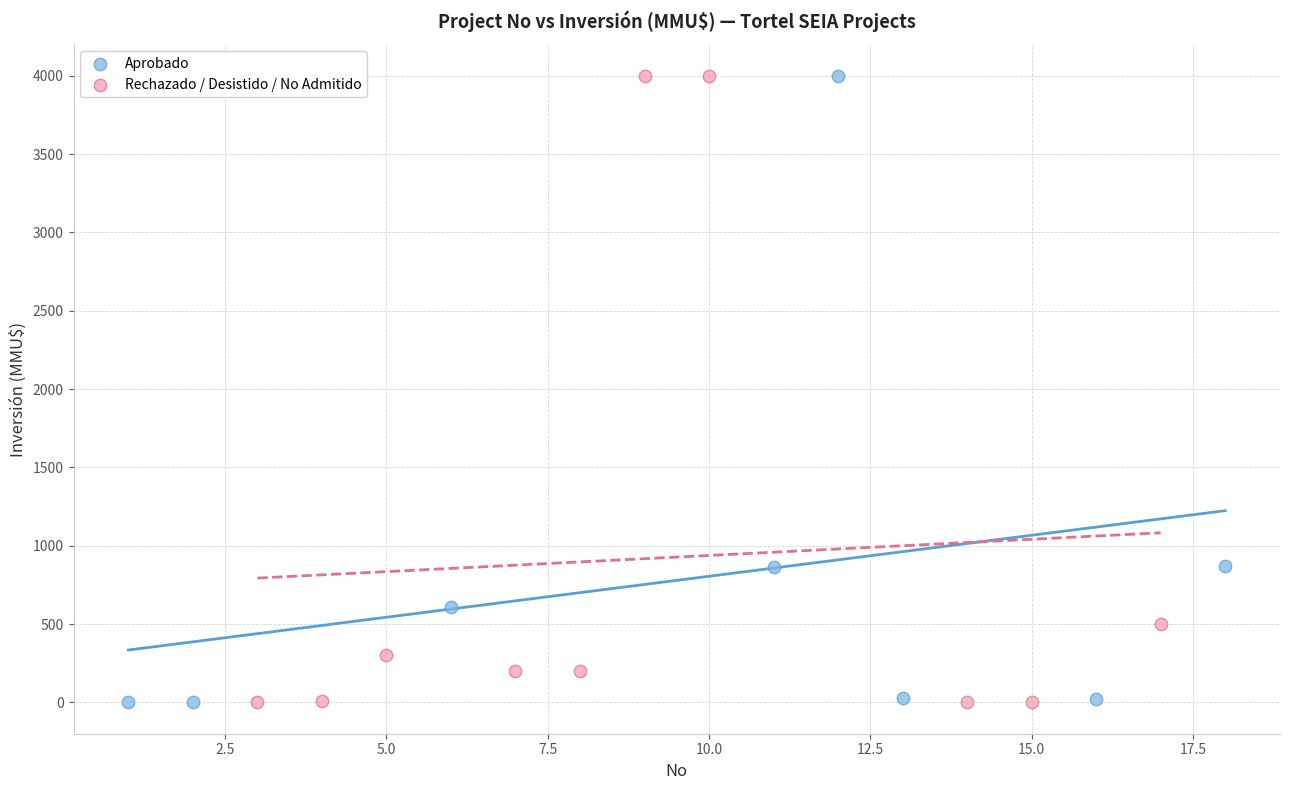

What are all the series names shown in the legend?

Aprobado, Rechazado / Desistido / No Admitido